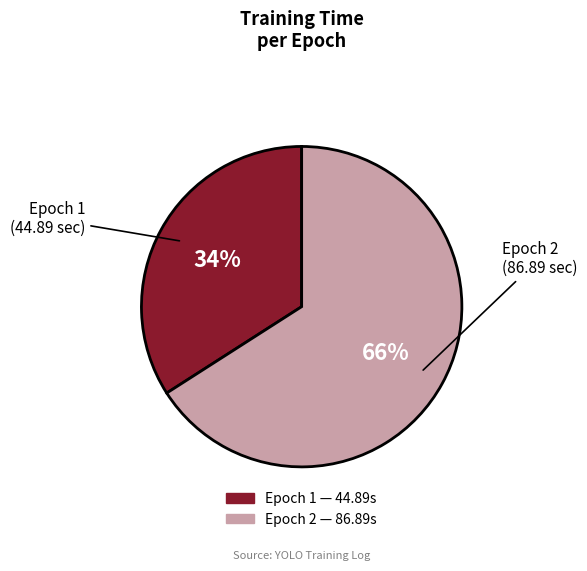

The Epoch 1 slice represents 34% of the pie. True or false?

True